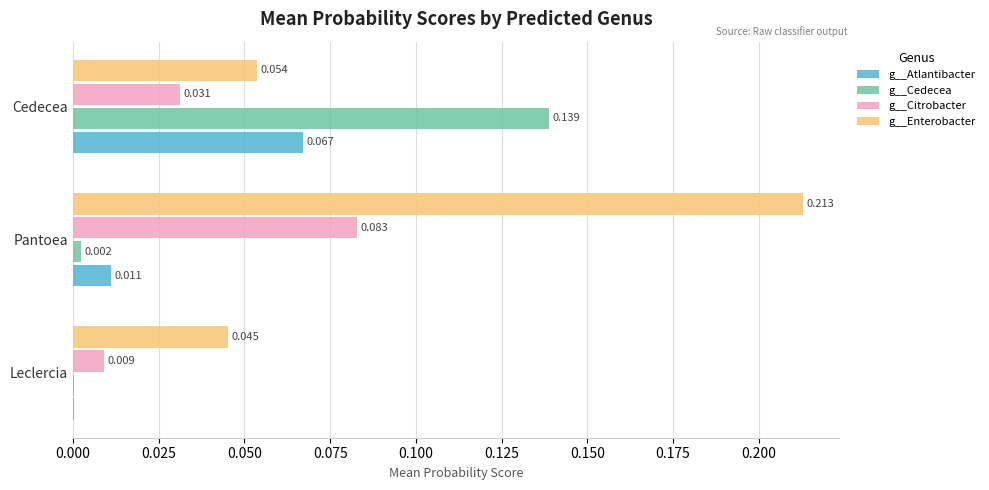

At which category is the sum across all series the highest?

Pantoea